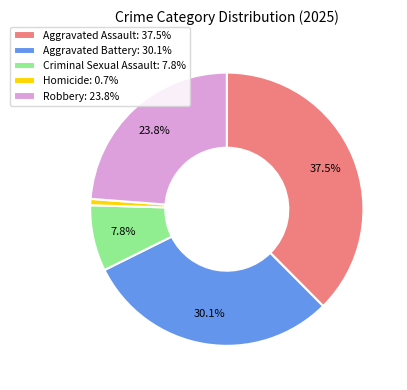

Between Aggravated Assault and Aggravated Battery, which is larger?

Aggravated Assault